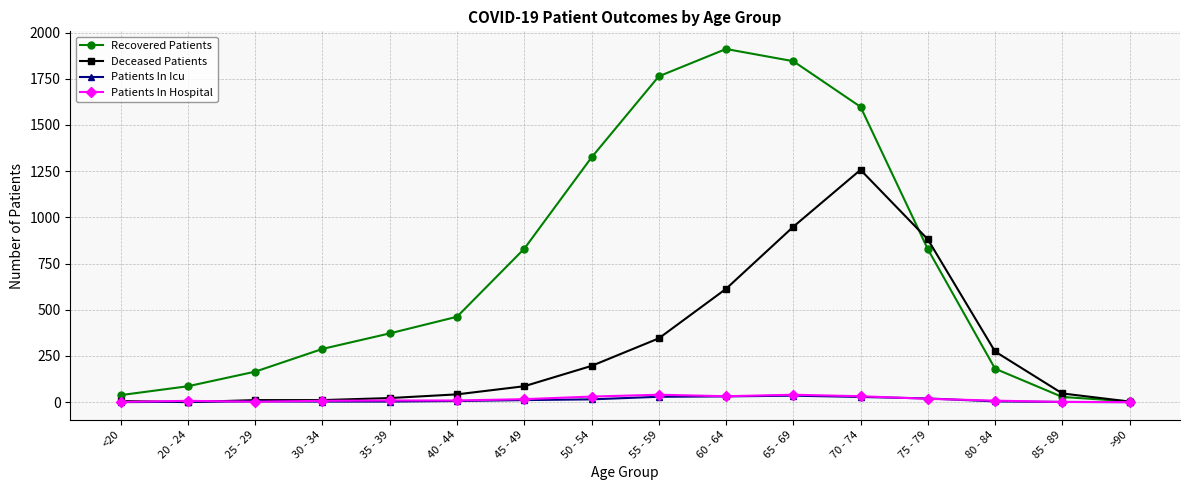

What is the difference between the maximum and second lowest values in the Patients In Hospital series?

39